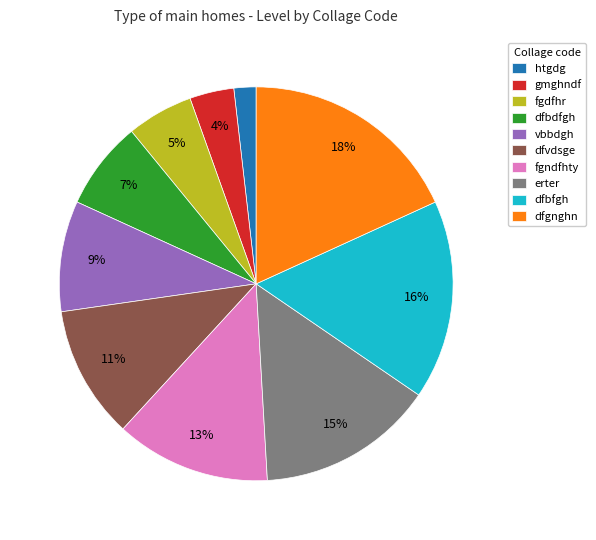

Does fgndfhty account for over 50% of the chart?

No